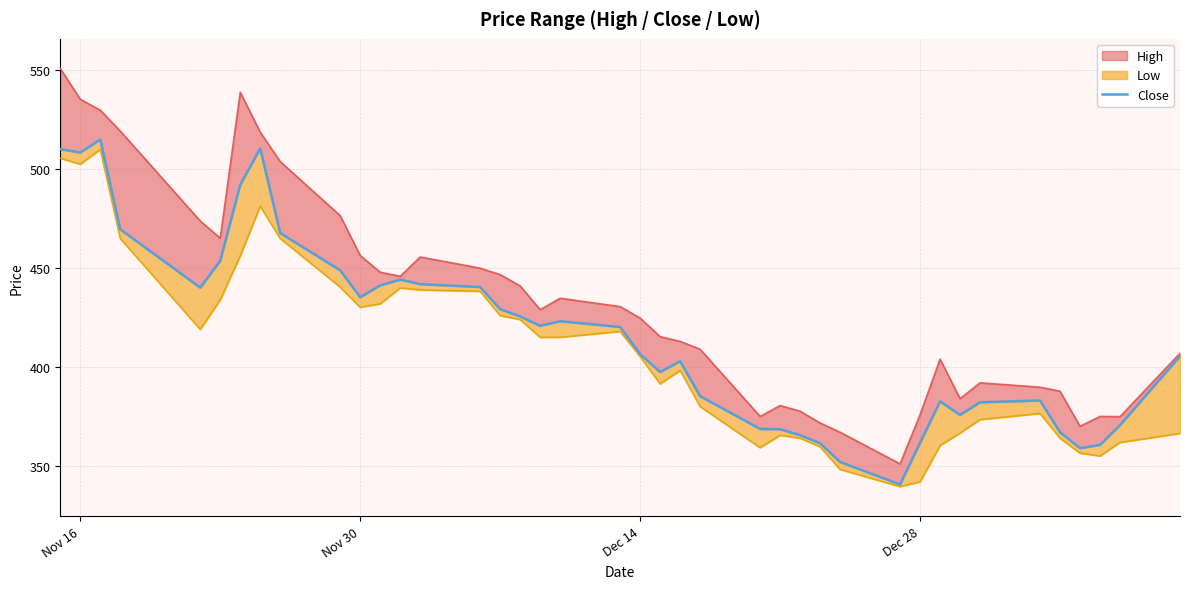

At which label does the data first exceed 420?

Nov 16